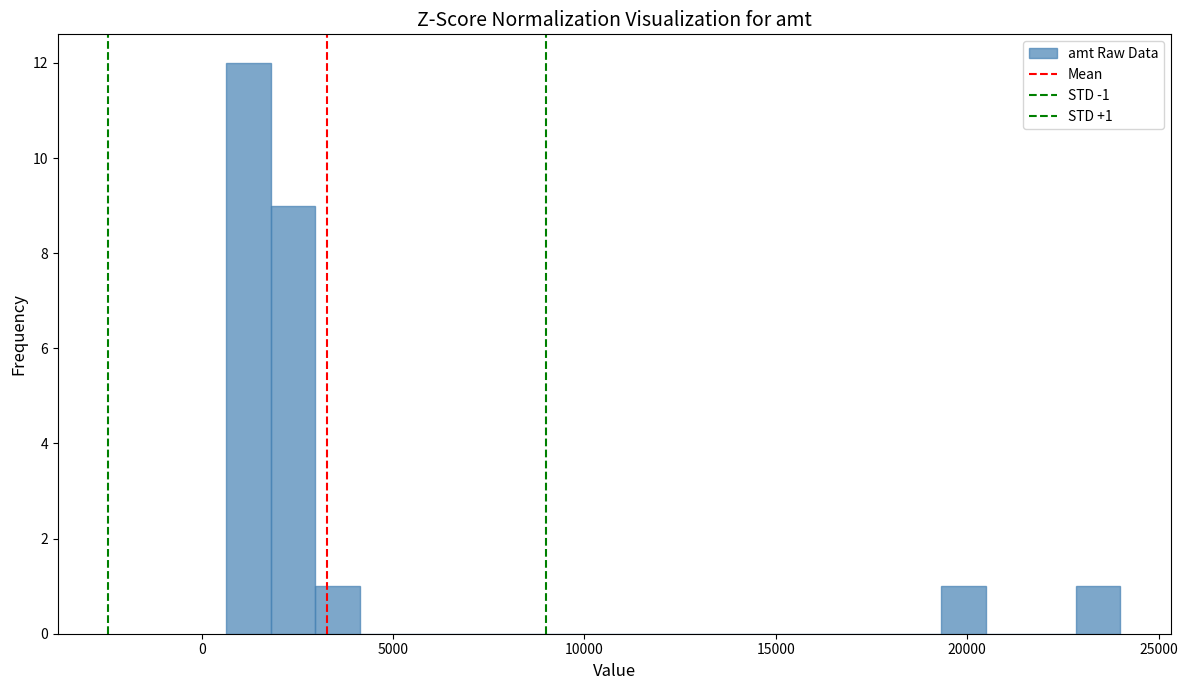

Around what value on the x-axis is the tallest bar? Give the approximate position of its centre, as read against the axis.

1000